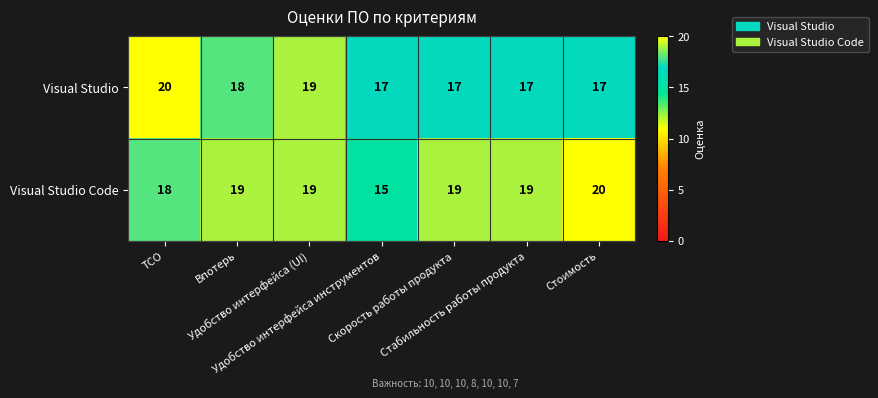

Count the Visual Studio Code values in the range 18 to 19.

5